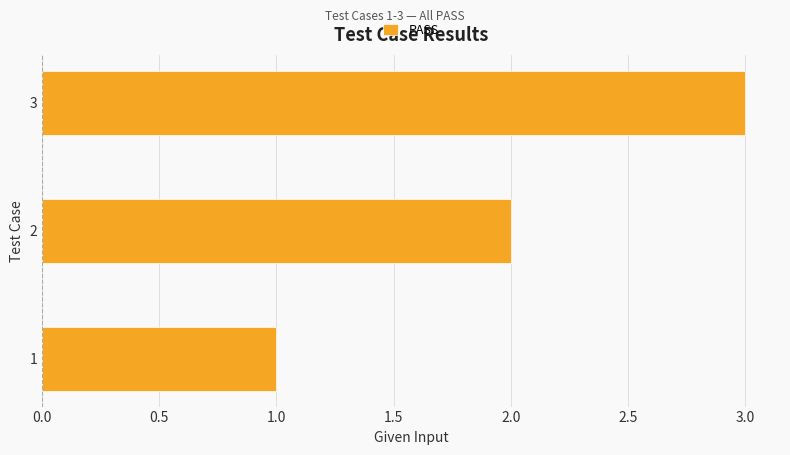

True or false: the data shows 3 at 3.

True